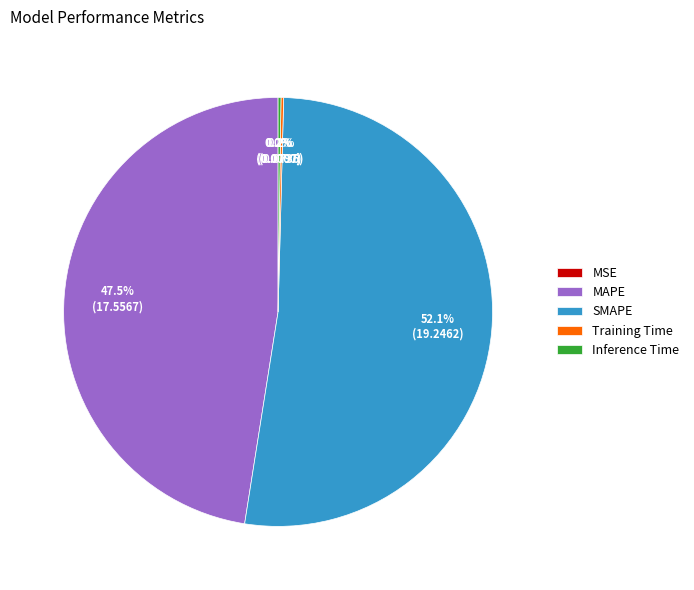

How much of the chart is everything except MAPE?

52.5%